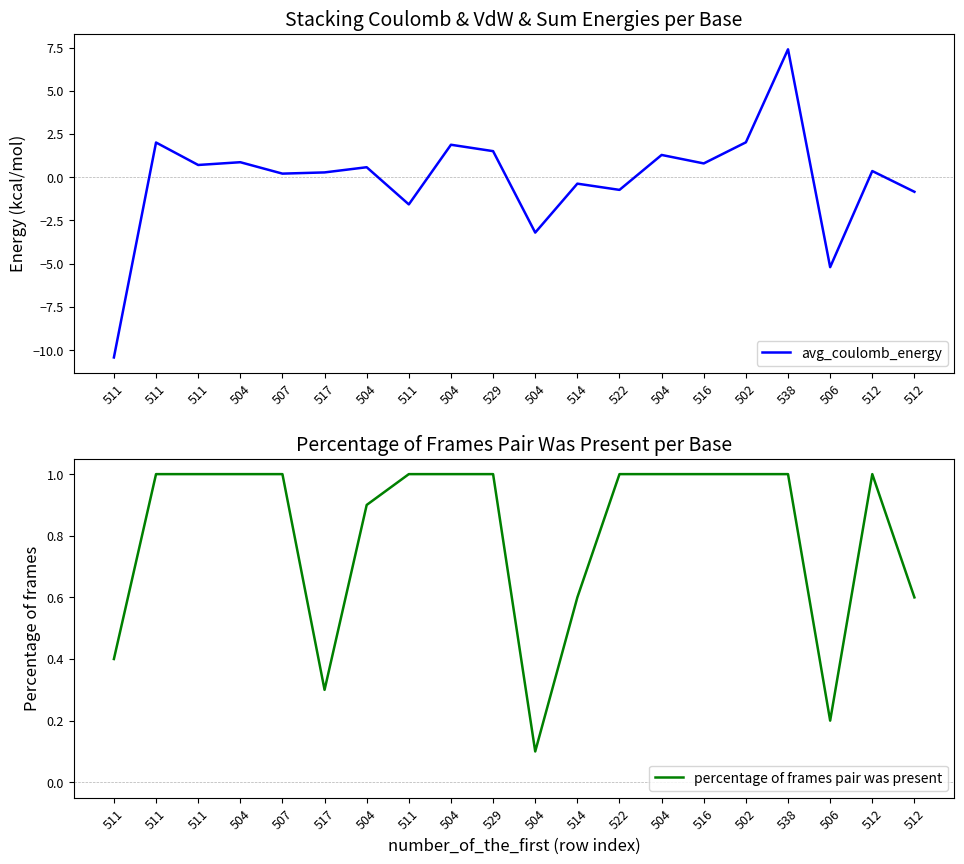

What is the lowest value of the percentage of frames pair was present series?

0.1